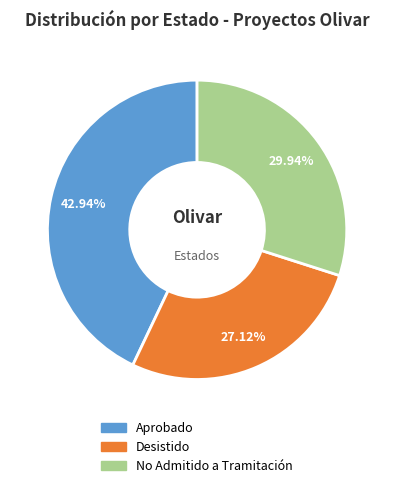

Is there a majority slice in this chart?

No